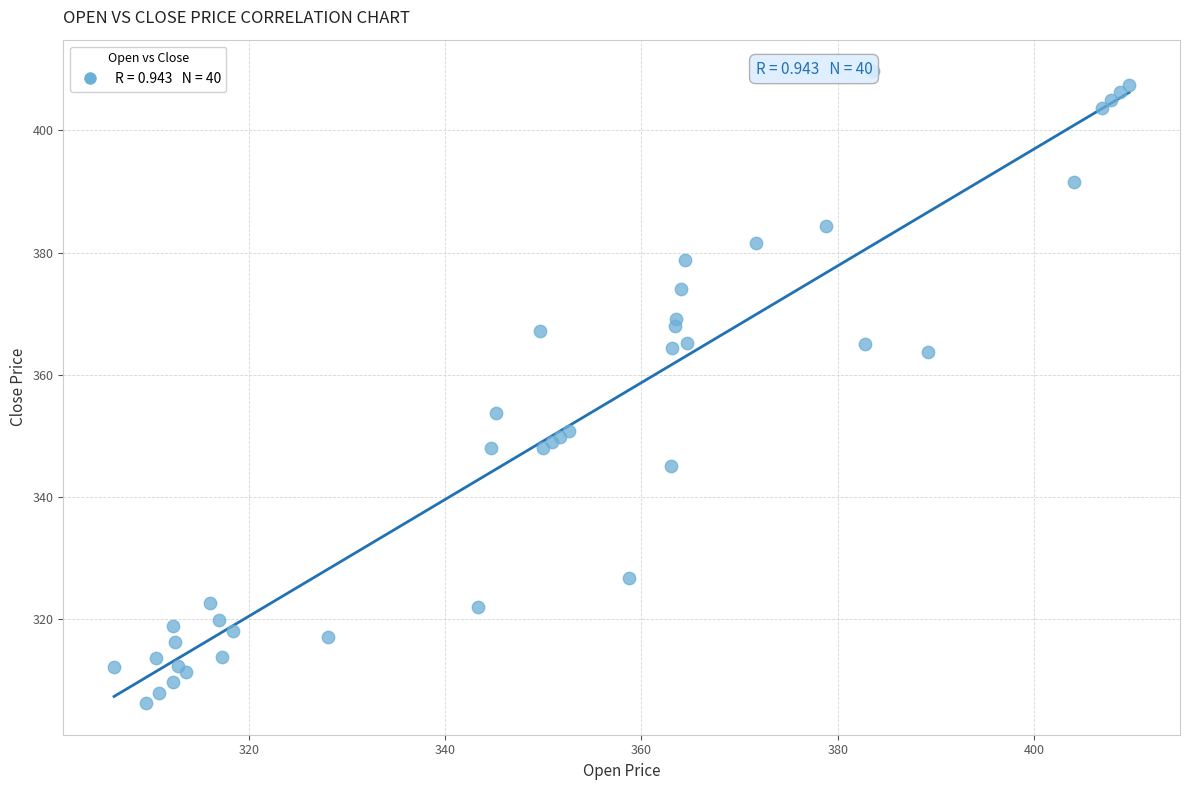

What Y value in the scatter plot is closest to 357?

353.7